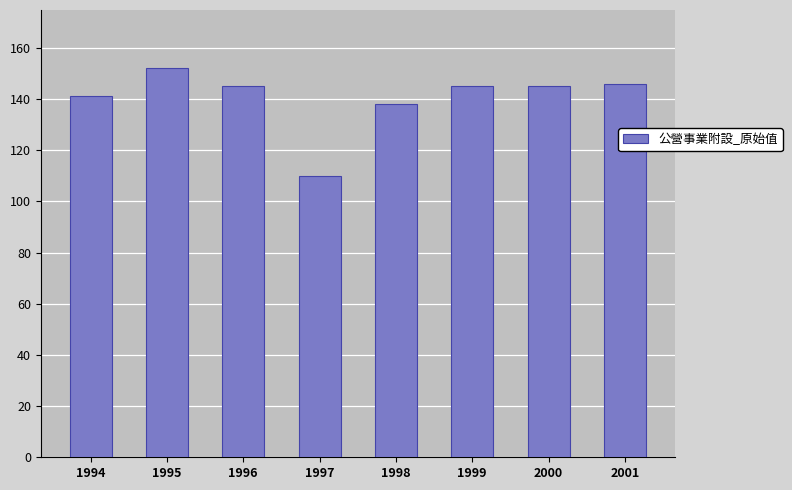

Where does the data first go above 145?

1995